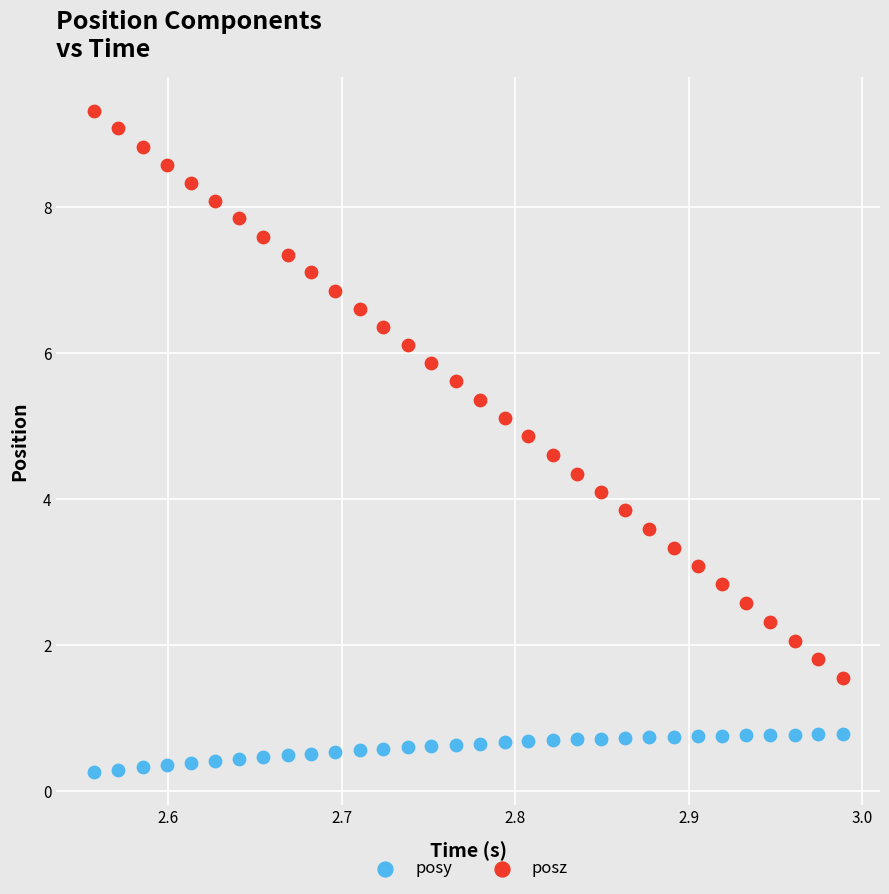

Across all data points, what is the range of X values (max minus min)?

0.4